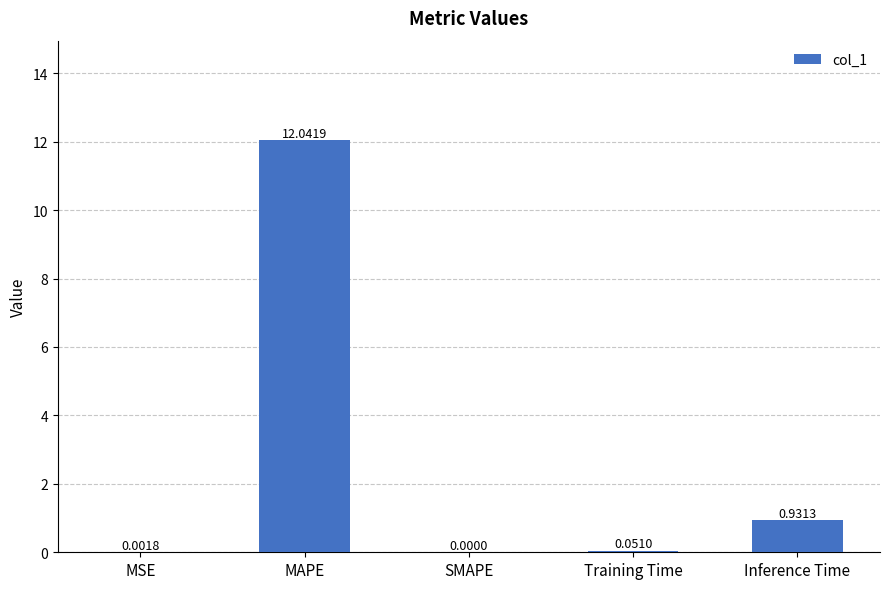

What is the maximum value shown in the chart?

12.0